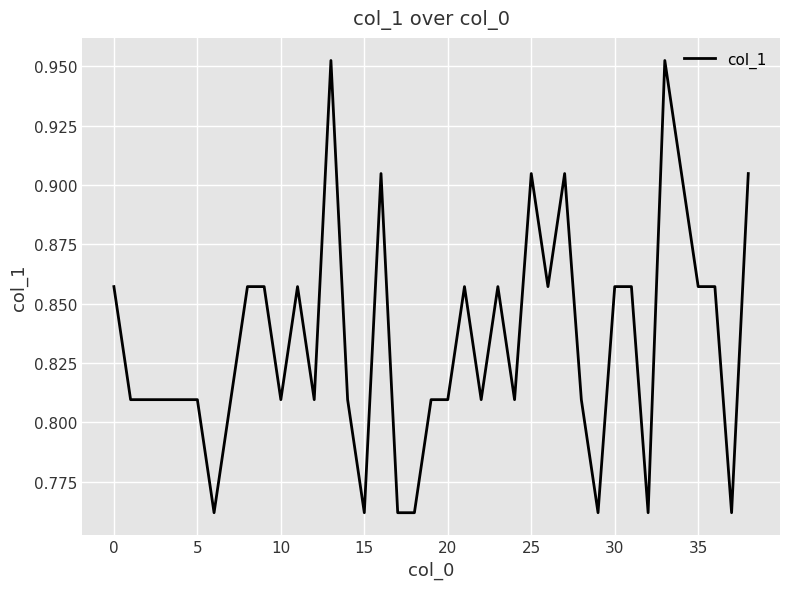

What is the label of the 34th point from the left?

33